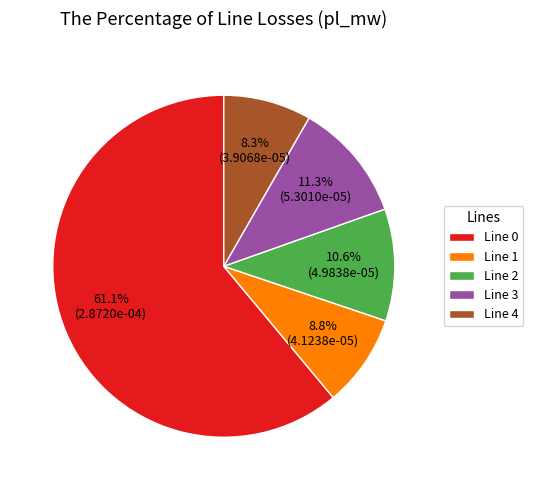

How many segments does this pie chart have?

5